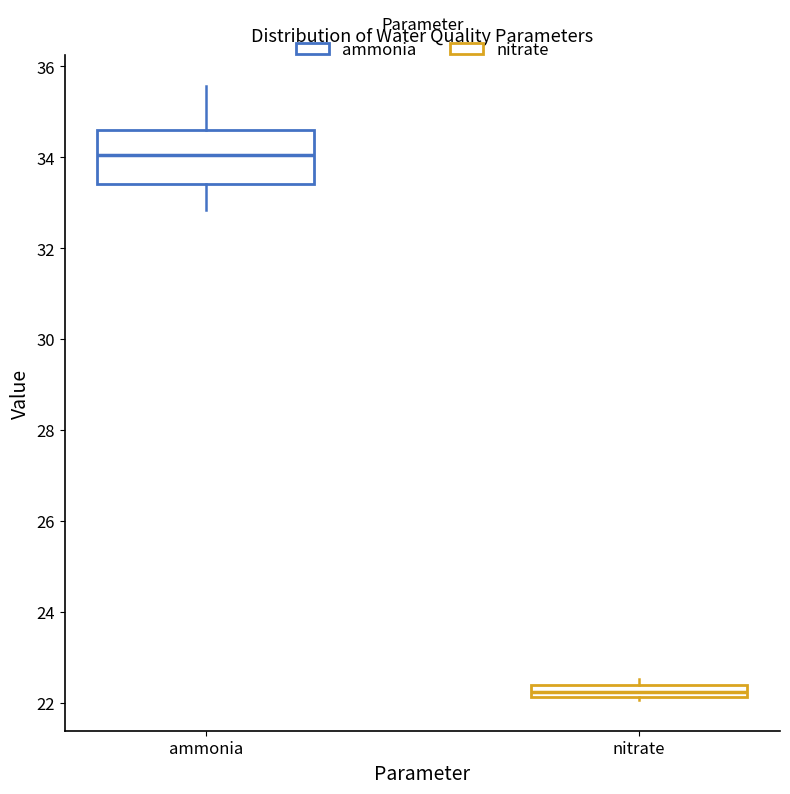

Where is the lower edge of the box for nitrate on the y-axis? The values are not printed on the chart, so give them approximately, as read against the axis.

22.2